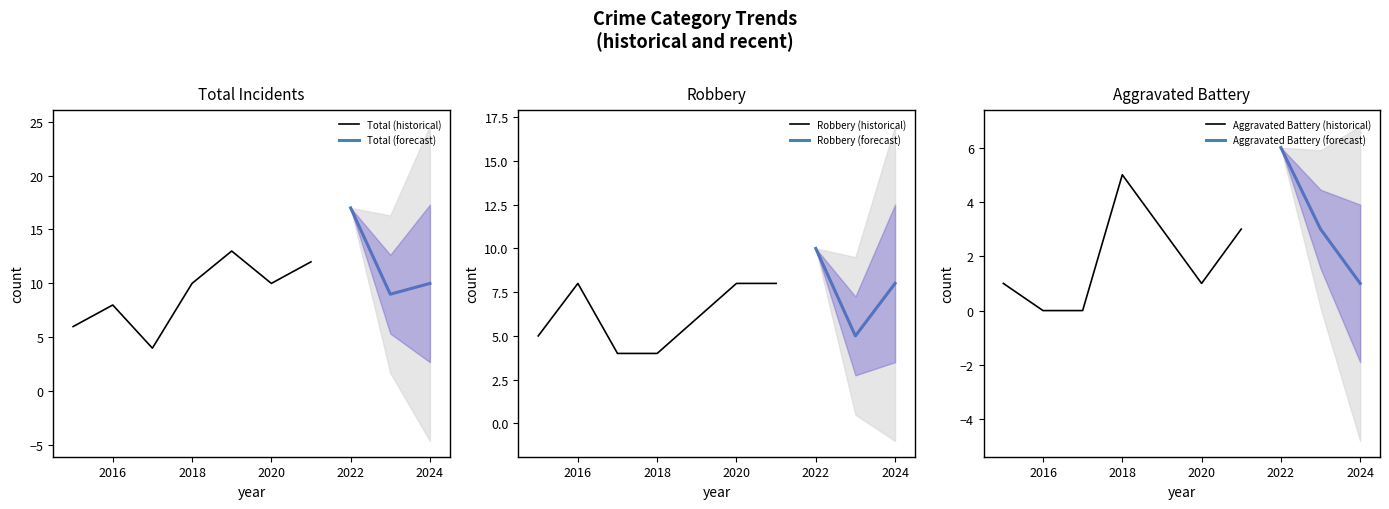

Which series has the largest range (max minus min)?

Total